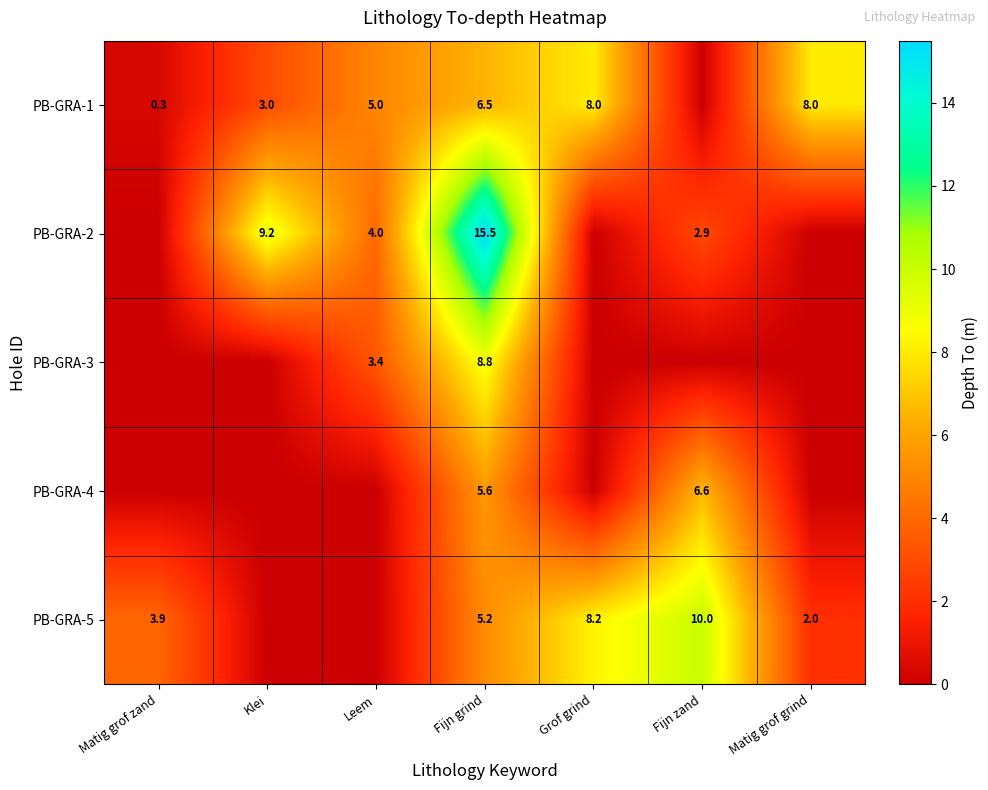

What is the sum of the PB-GRA-5 values at Fijn grind and Matig grof grind?

7.2